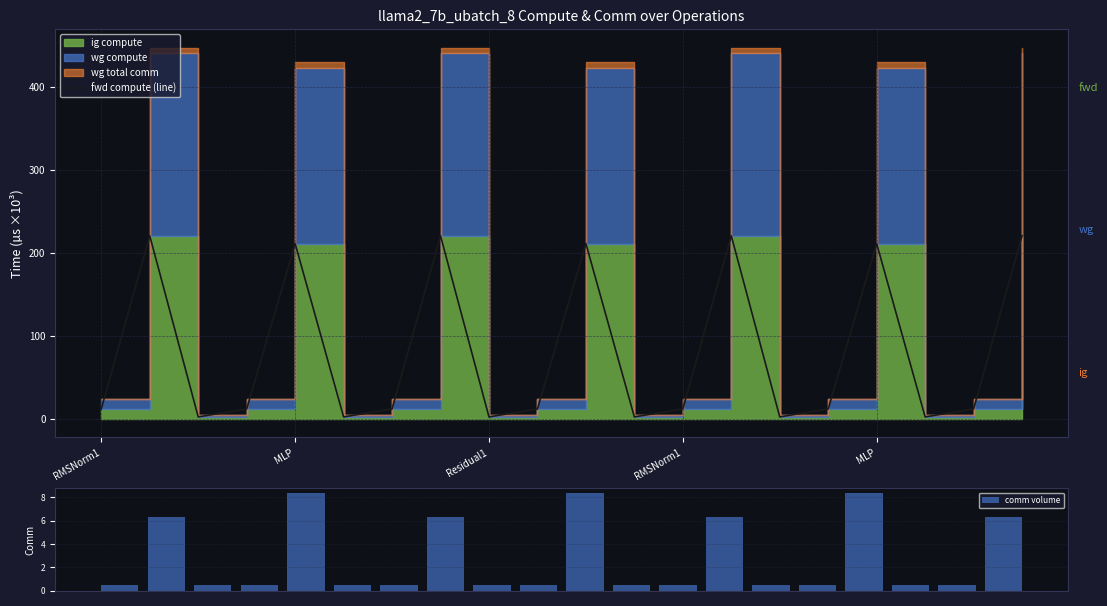

What is the difference between the fwd compute (line) values at 15 and 7?

208.4